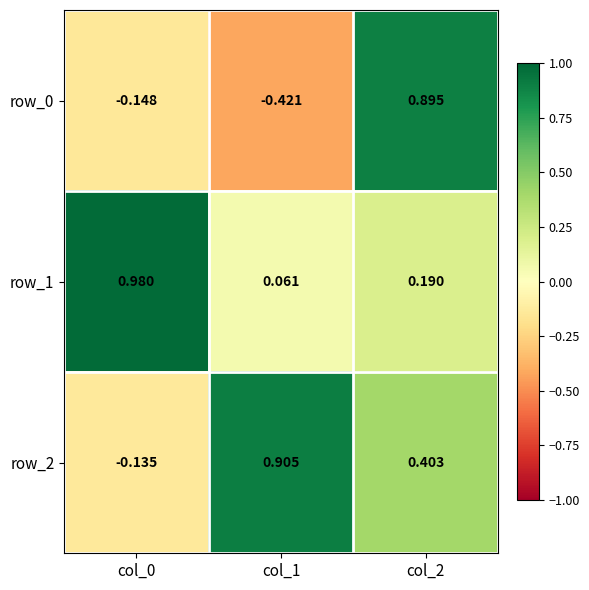

Is the value of row_1 at col_2 greater than the value of row_2 at col_1?

No